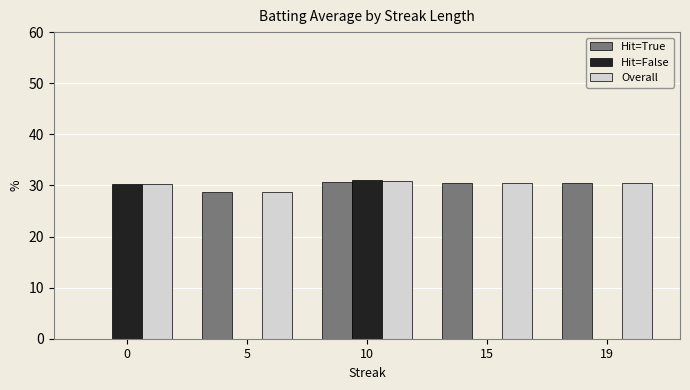

What is the sum of all Hit=True values?

120.4